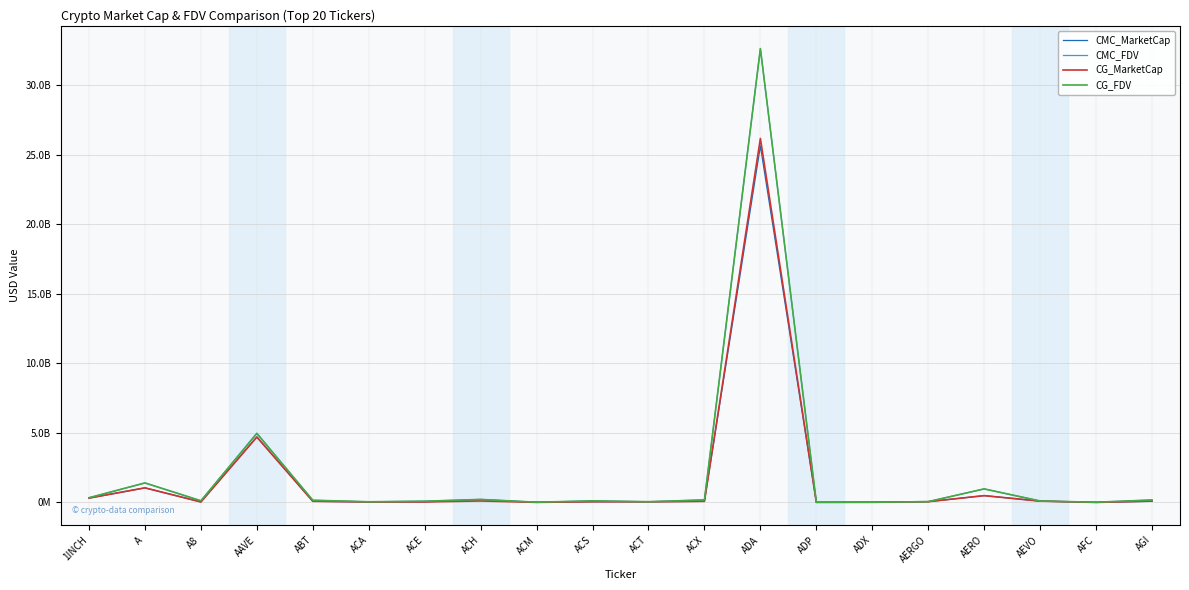

The CG_MarketCap series shows 1910273.6 at AFC. True or false?

False